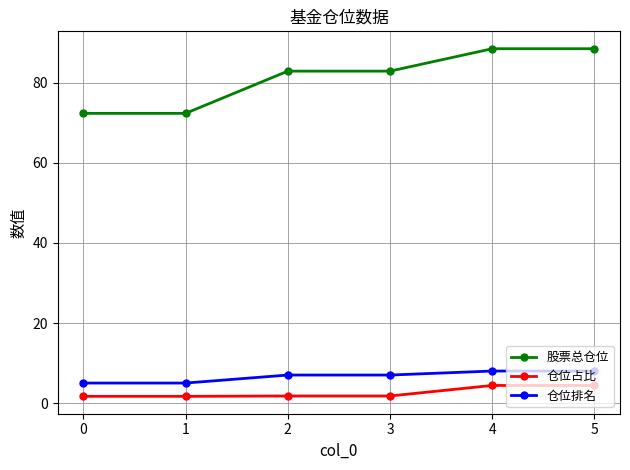

What is the total value across all series at 4?

100.9